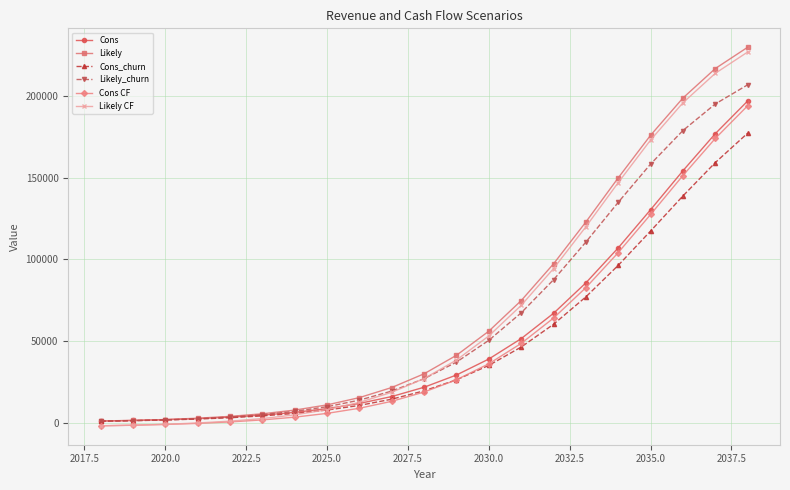

What is the highest value of the Cons CF series?

193941.5